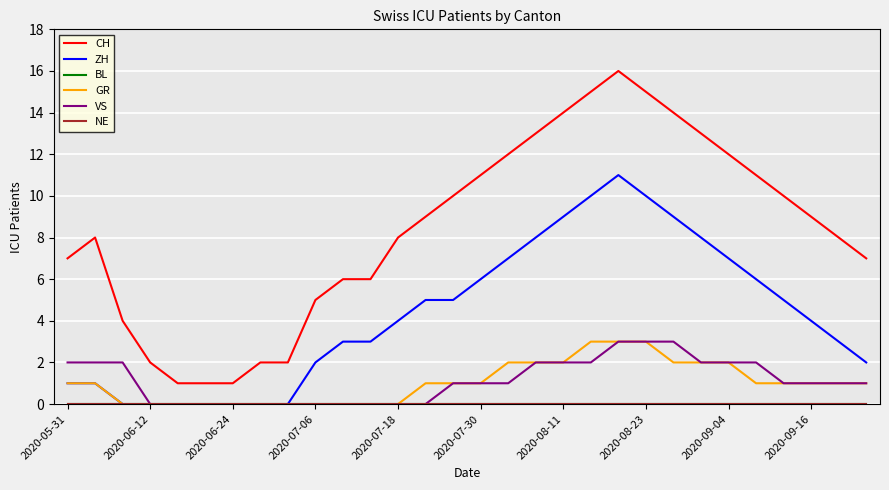

Does the chart display data point markers on the line(s)?

No